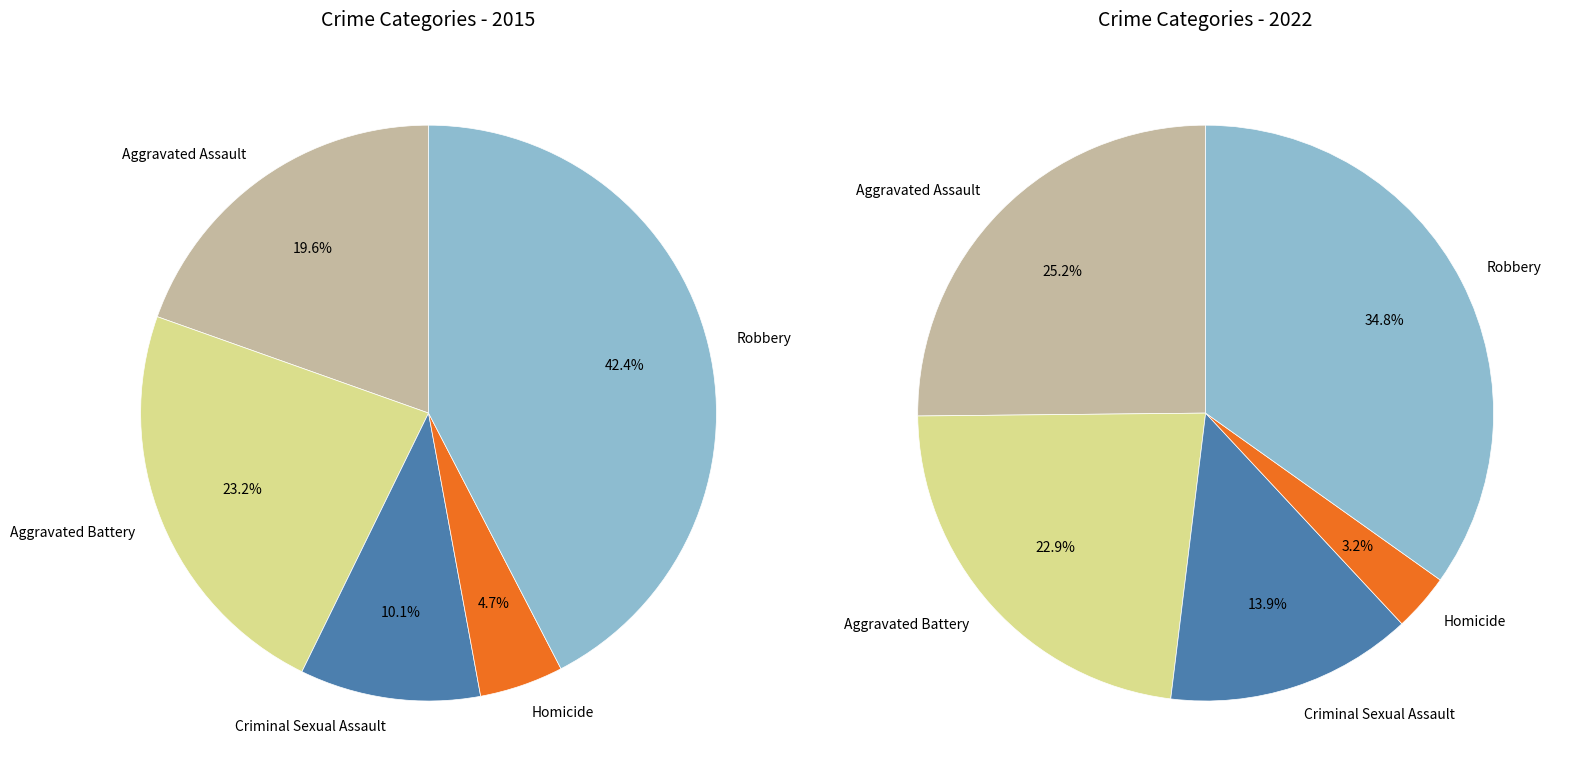

The Robbery slice represents 36% of the pie. True or false?

False